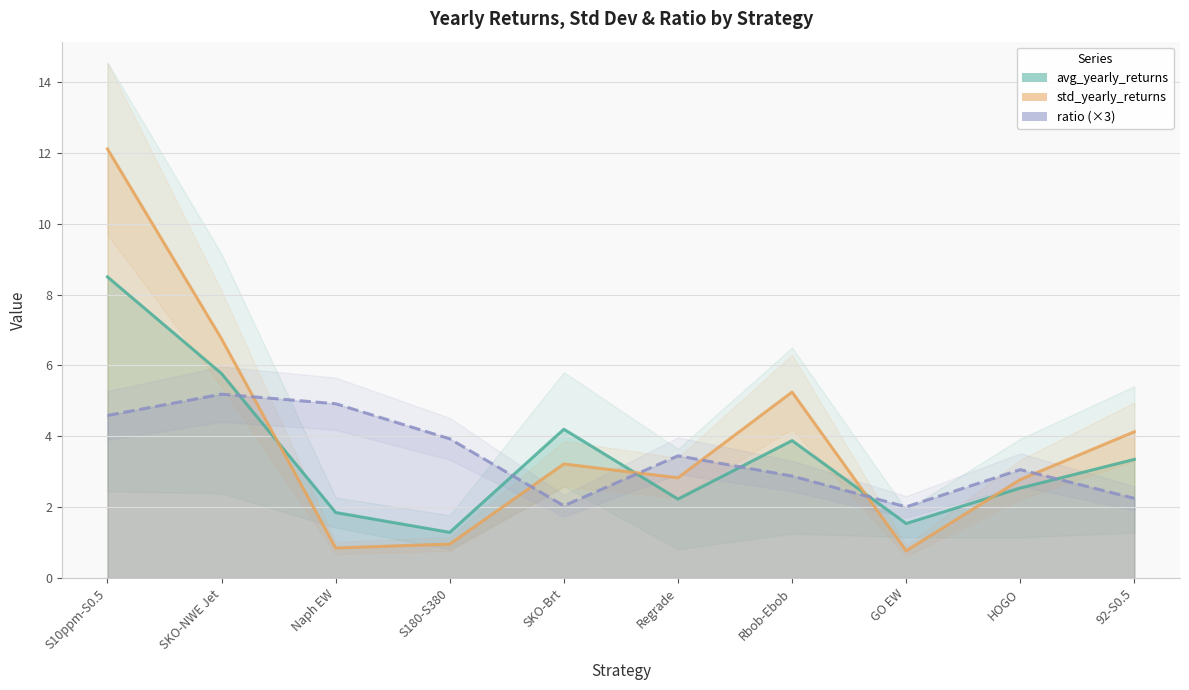

The avg_yearly_returns series shows 5.8 at SKO-NWE Jet. True or false?

True